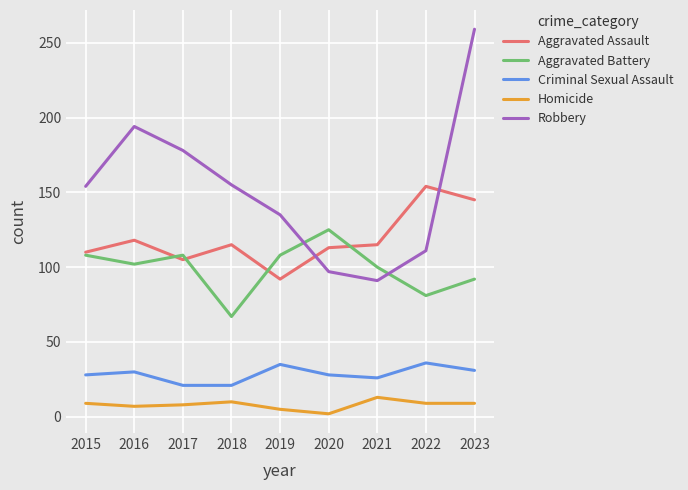

How many lines are shown in the chart?

5